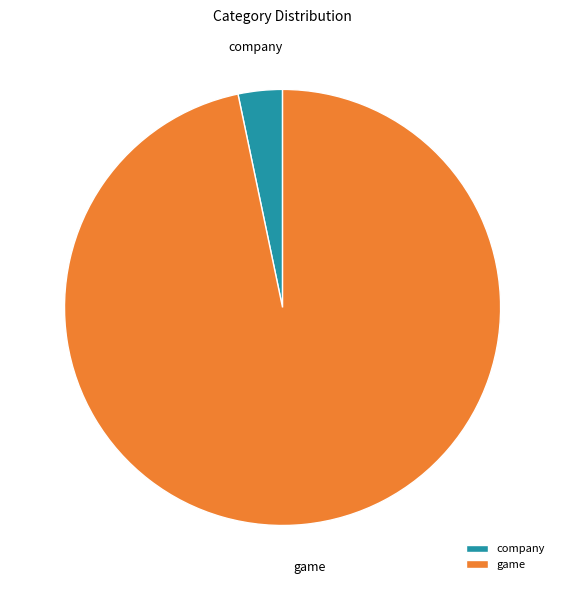

How many segments does this pie chart have?

2